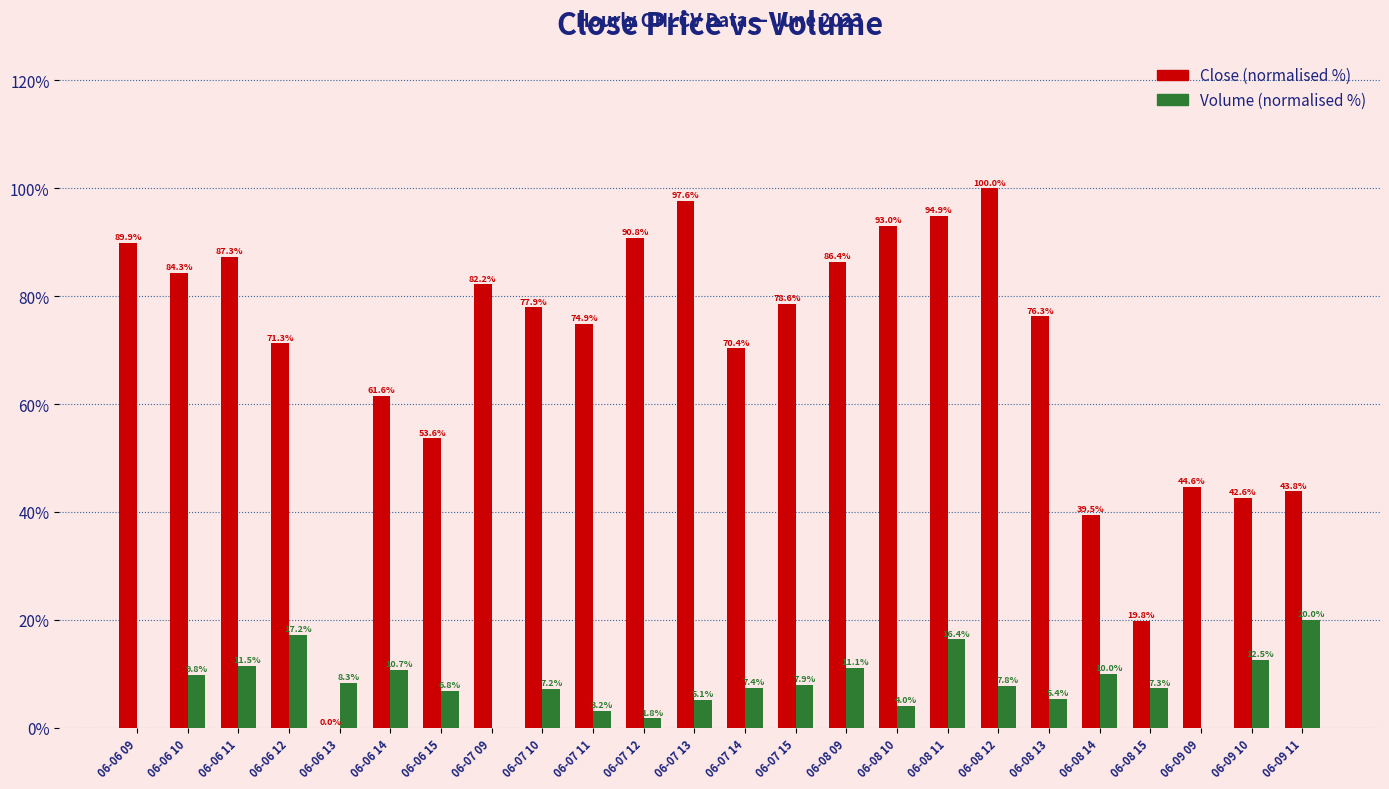

How many distinct data groups are displayed?

2